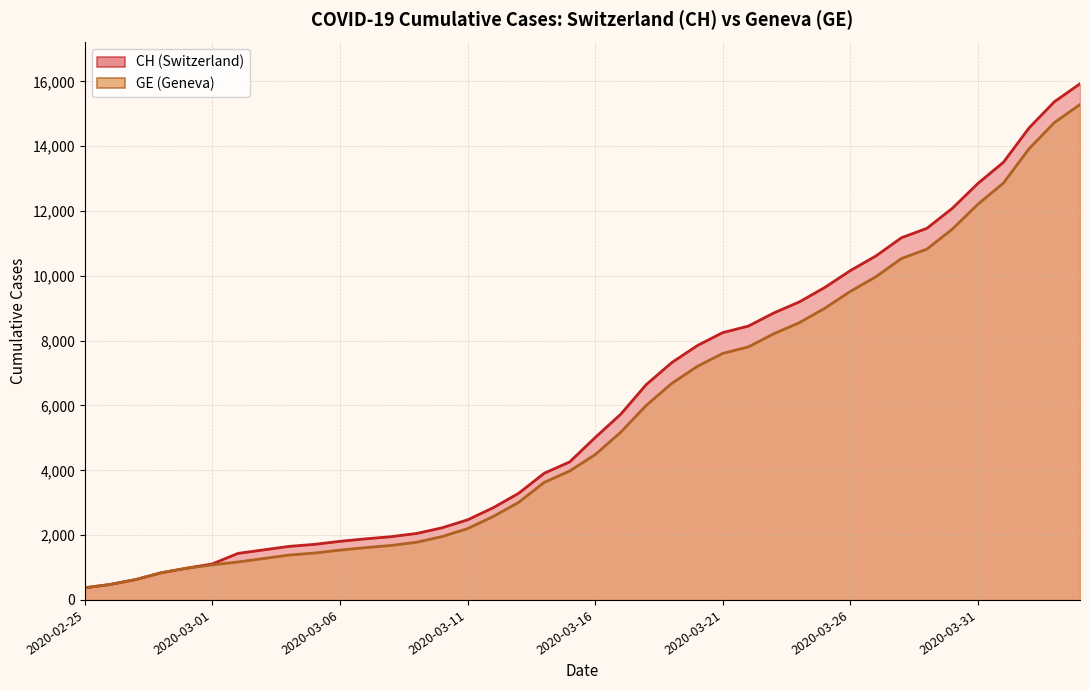

How many values in the GE series are below 4485?

20